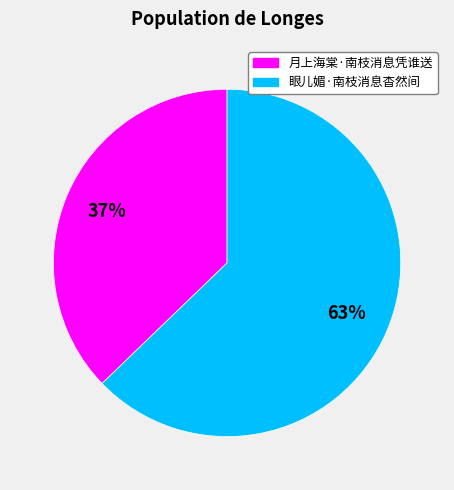

To the nearest percent, what portion does 眼儿媚·南枝消息杳然间 represent?

63%